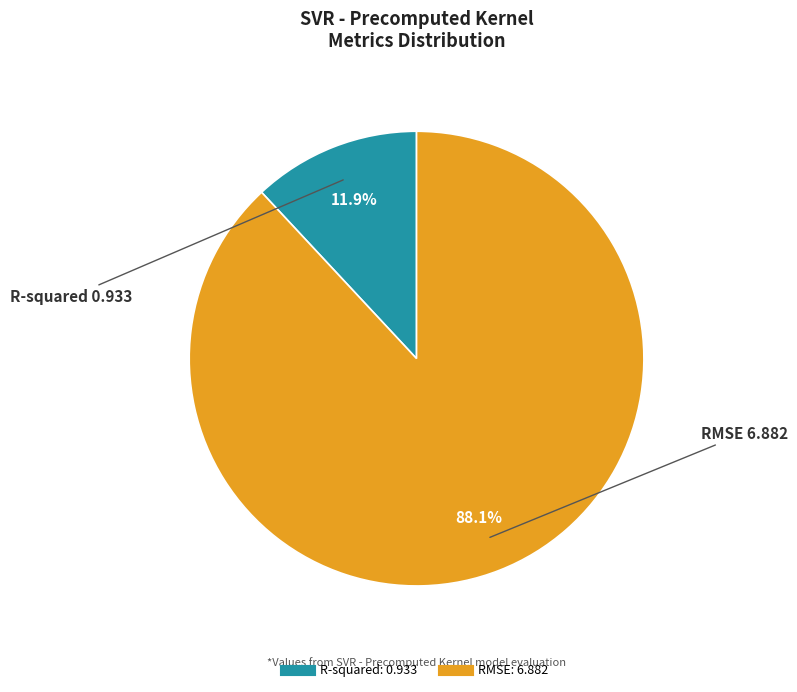

To the nearest percent, what is the average slice percentage?

50%